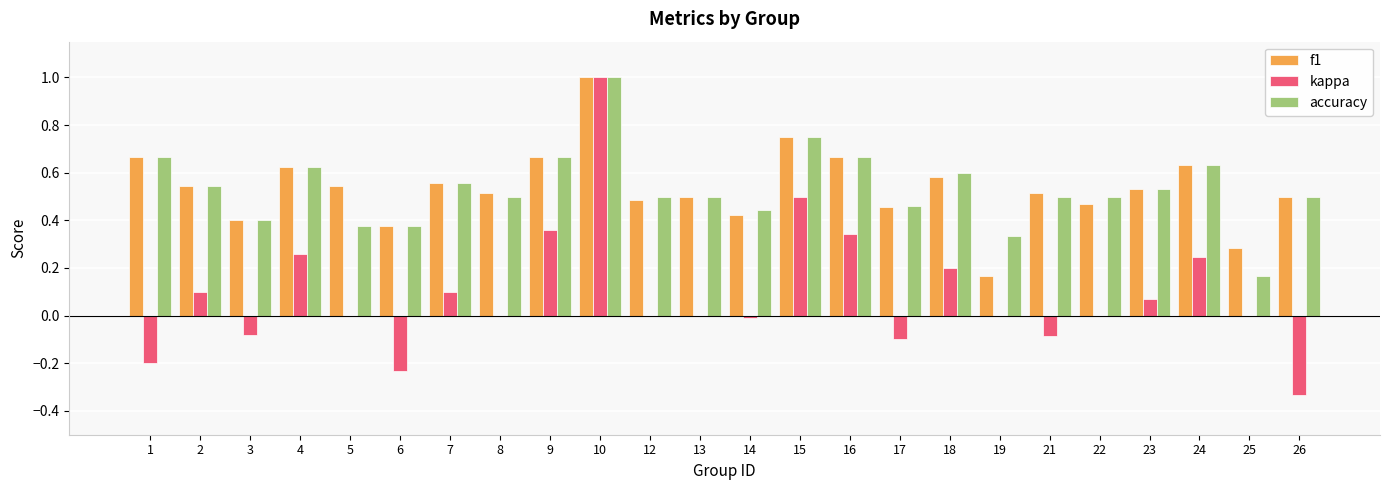

The f1 series shows 1.0 at 10. True or false?

True